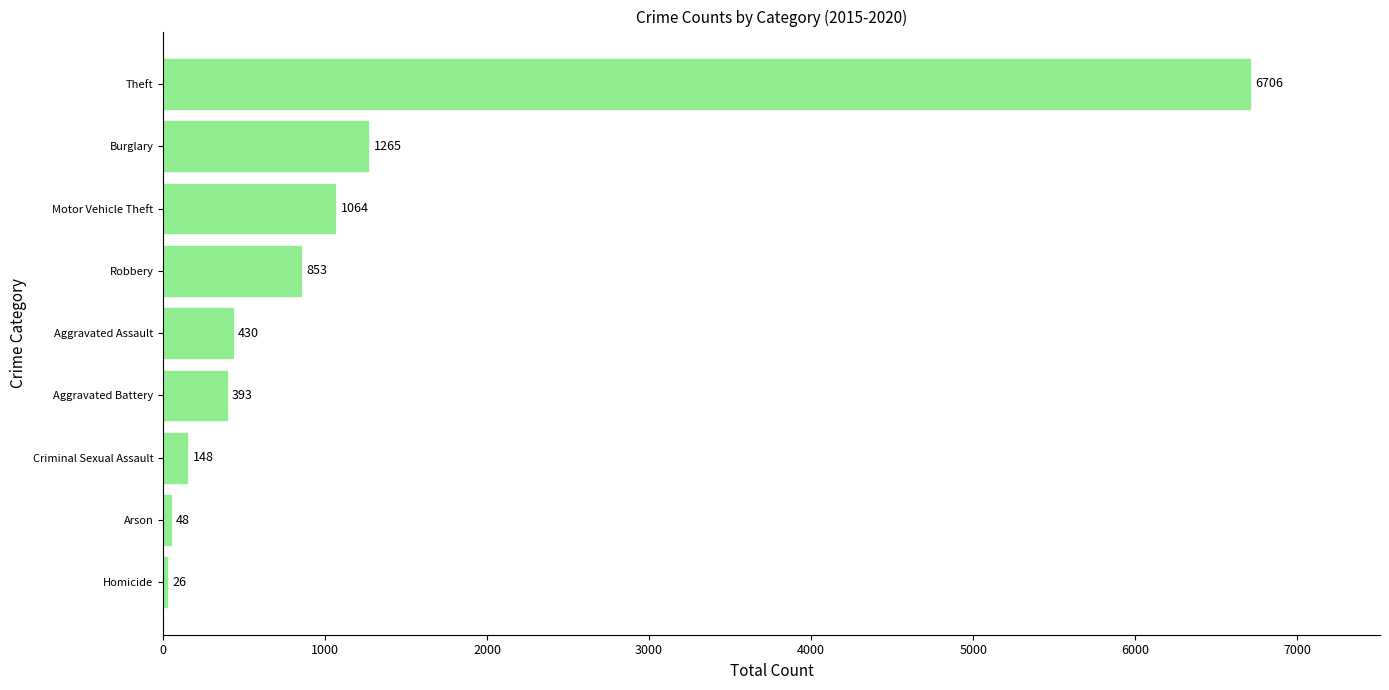

Where is the data nearest to the value 3366?

Burglary